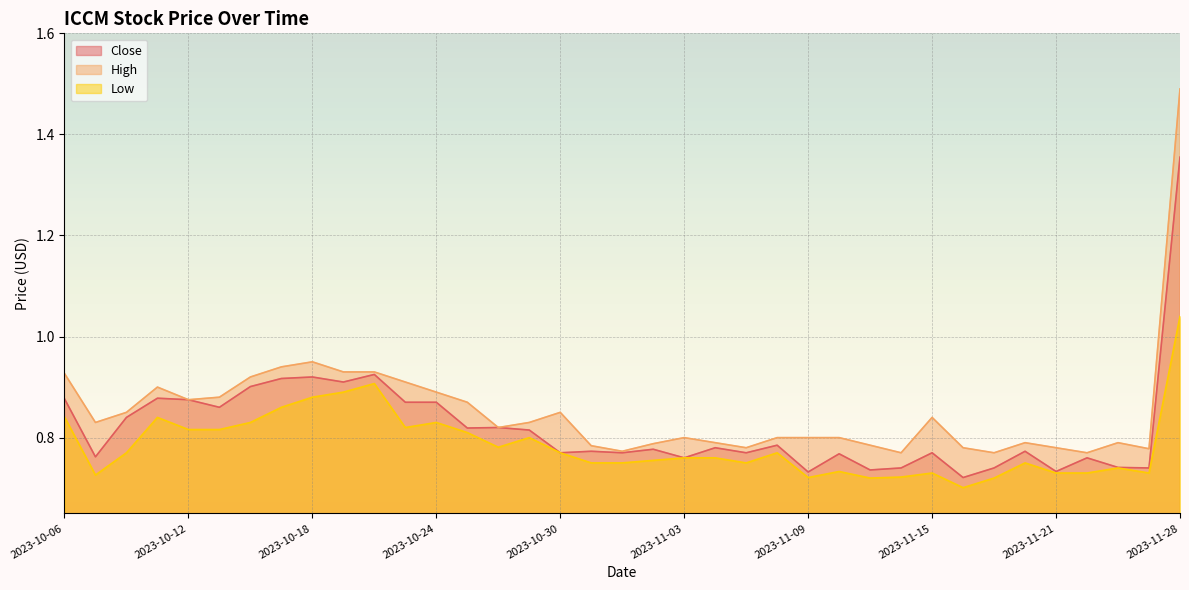

What is the difference between the maximum and second lowest values in the Close series?

0.6